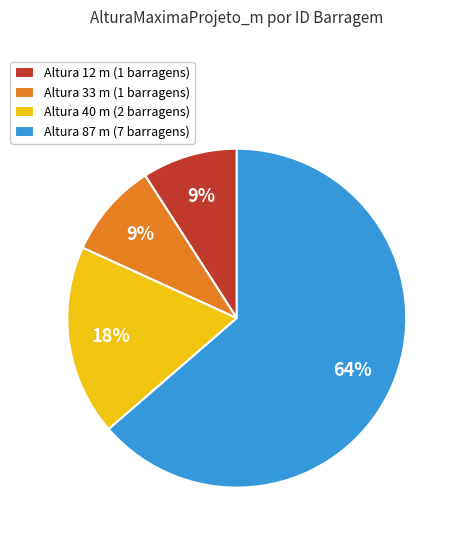

Count the number of slices in the pie.

4